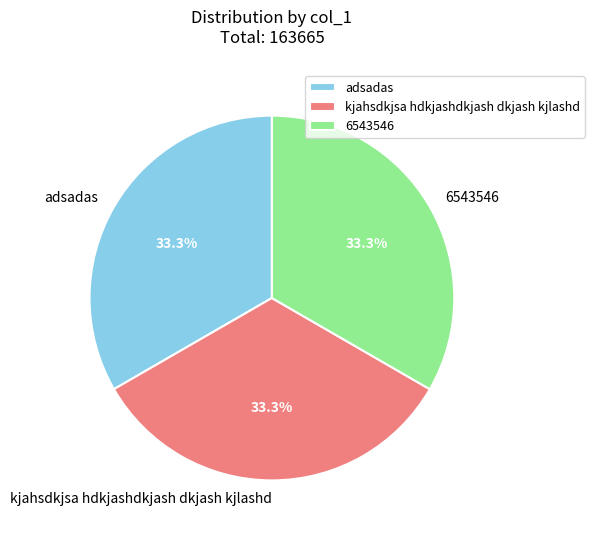

Is 6543546 the majority of the pie?

No